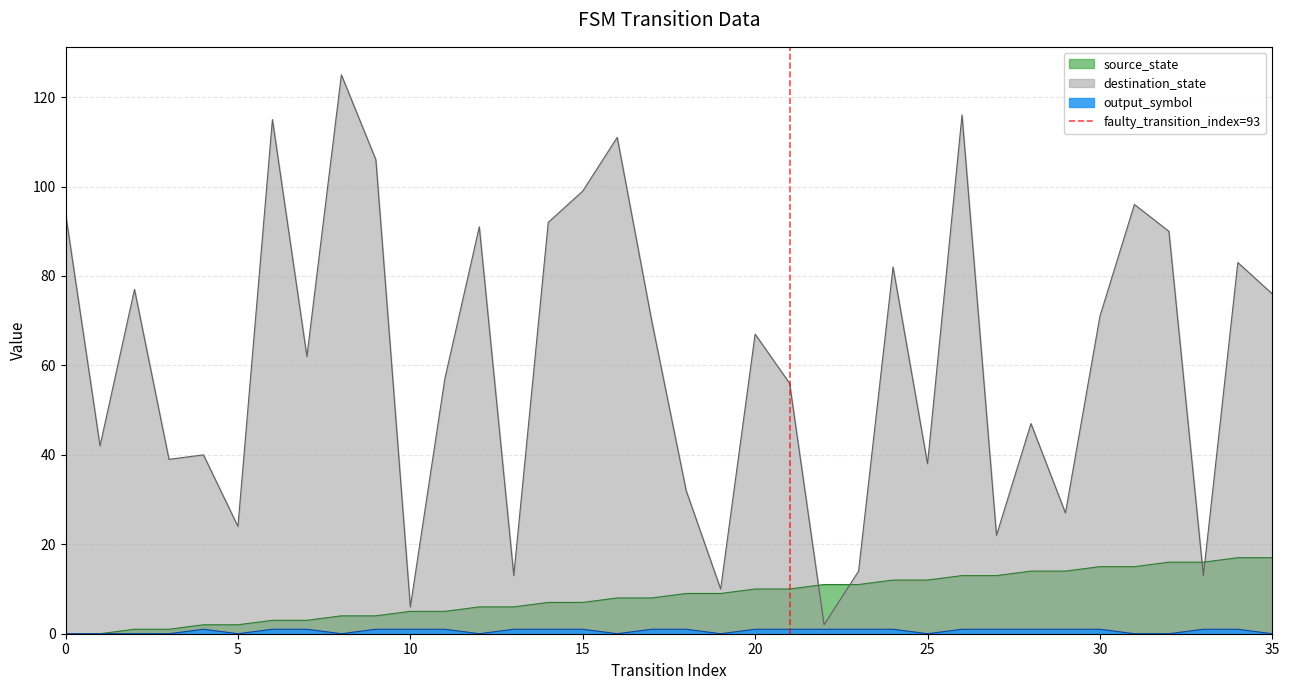

What is the maximum value for source_state?

17